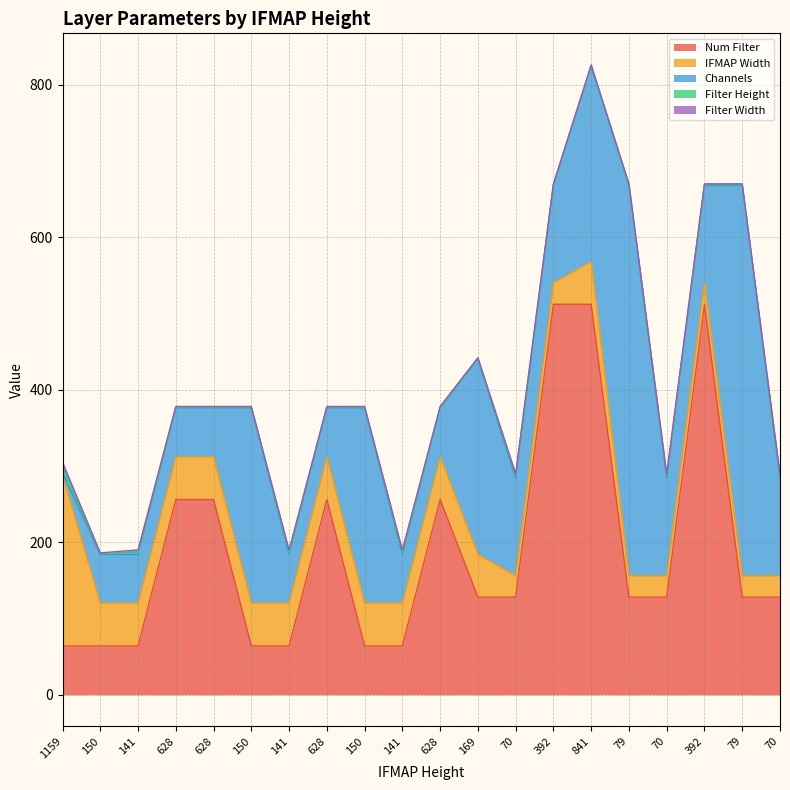

Reading left to right, extract all data points from this chart.

Num Filter: 1159=64	150=64	141=64	628=256	628=256	150=64	141=64	628=256	150=64	141=64	628=256	169=128	70=128	392=512	841=512	79=128	70=128	392=512	79=128	70=128
IFMAP Width: 1159=224	150=56	141=56	628=56	628=56	150=56	141=56	628=56	150=56	141=56	628=56	169=56	70=28	392=28	841=56	79=28	70=28	392=28	79=28	70=28
Channels: 1159=3	150=64	141=64	628=64	628=64	150=256	141=64	628=64	150=256	141=64	628=64	169=256	70=128	392=128	841=256	79=512	70=128	392=128	79=512	70=128
Filter Height: 1159=7	150=1	141=3	628=1	628=1	150=1	141=3	628=1	150=1	141=3	628=1	169=1	70=3	392=1	841=1	79=1	70=3	392=1	79=1	70=3
Filter Width: 1159=7	150=1	141=3	628=1	628=1	150=1	141=3	628=1	150=1	141=3	628=1	169=1	70=3	392=1	841=1	79=1	70=3	392=1	79=1	70=3